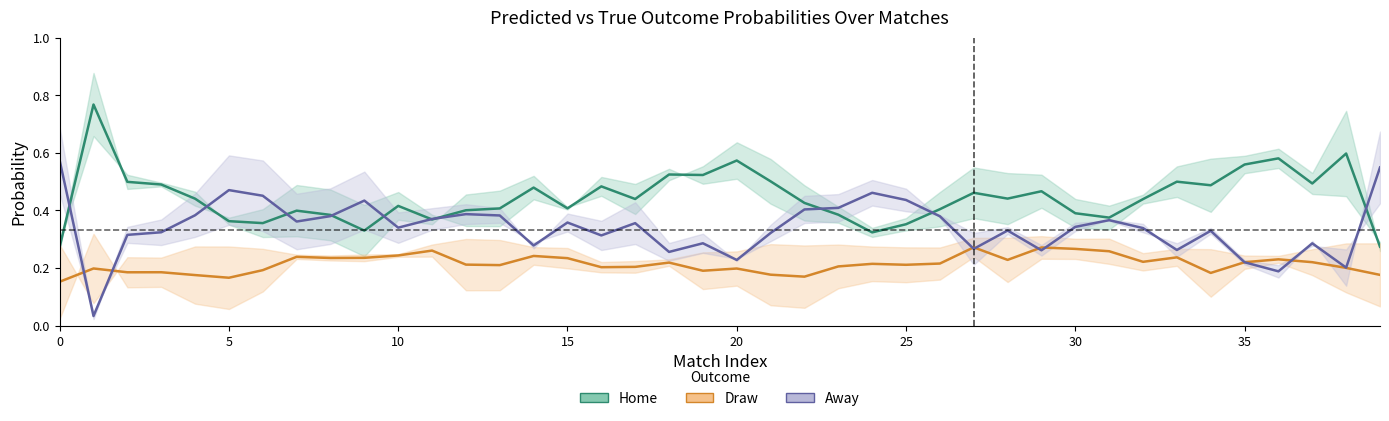

At 16, list the series in order from smallest to largest.

Draw (mean), Away (mean), Home (mean)